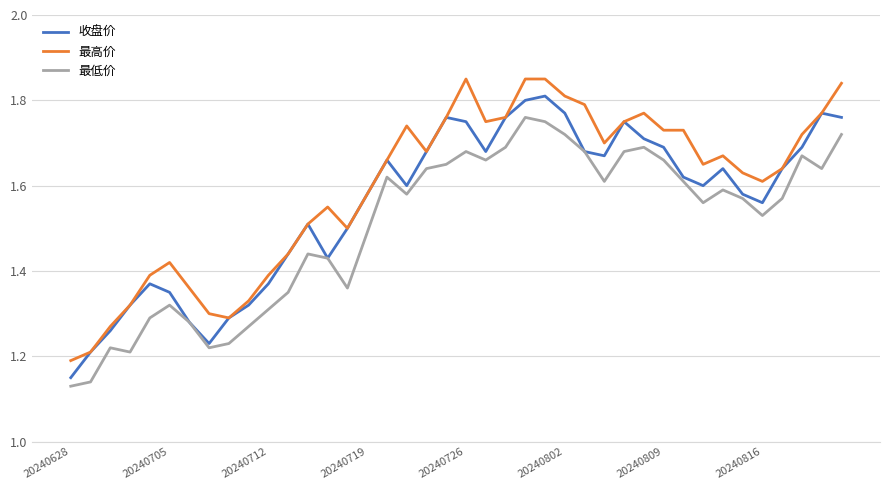

True or false: 最高价 and 最低价 cross at least once.

False